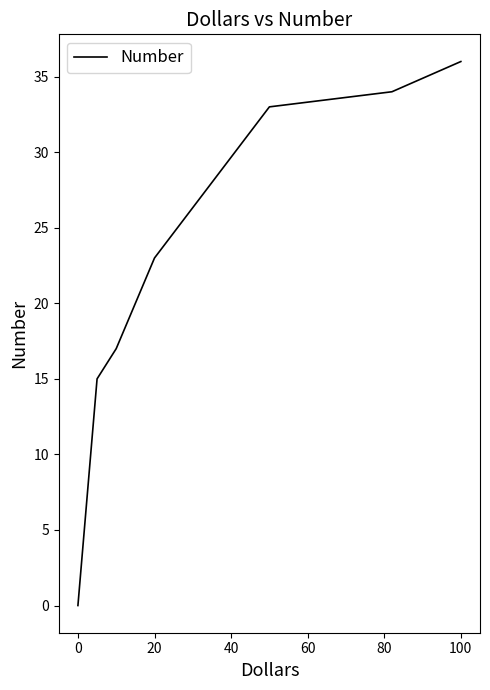

How many lines are shown in the chart?

1